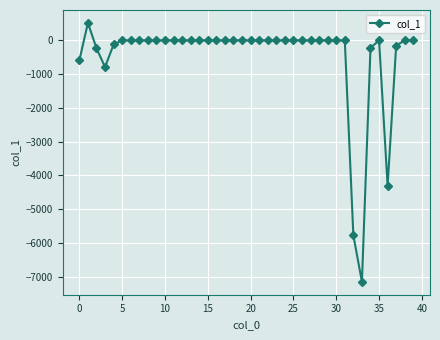

What is the average value?

-470.6